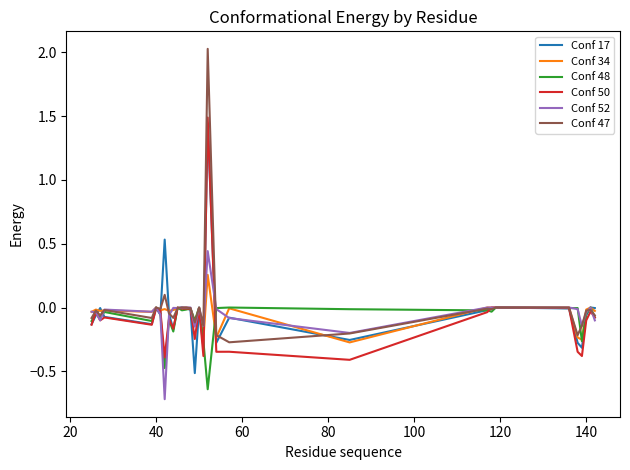

Which series has the largest range (max minus min)?

Conf 47